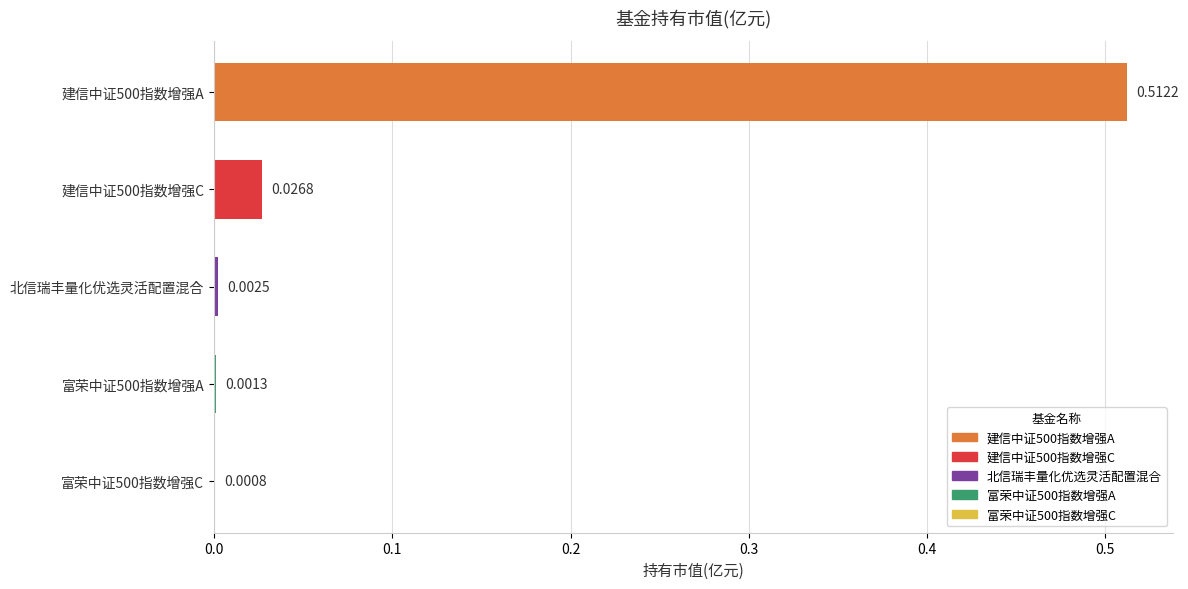

What is the change in value from 建信中证500指数增强A to 富荣中证500指数增强A?

-0.5